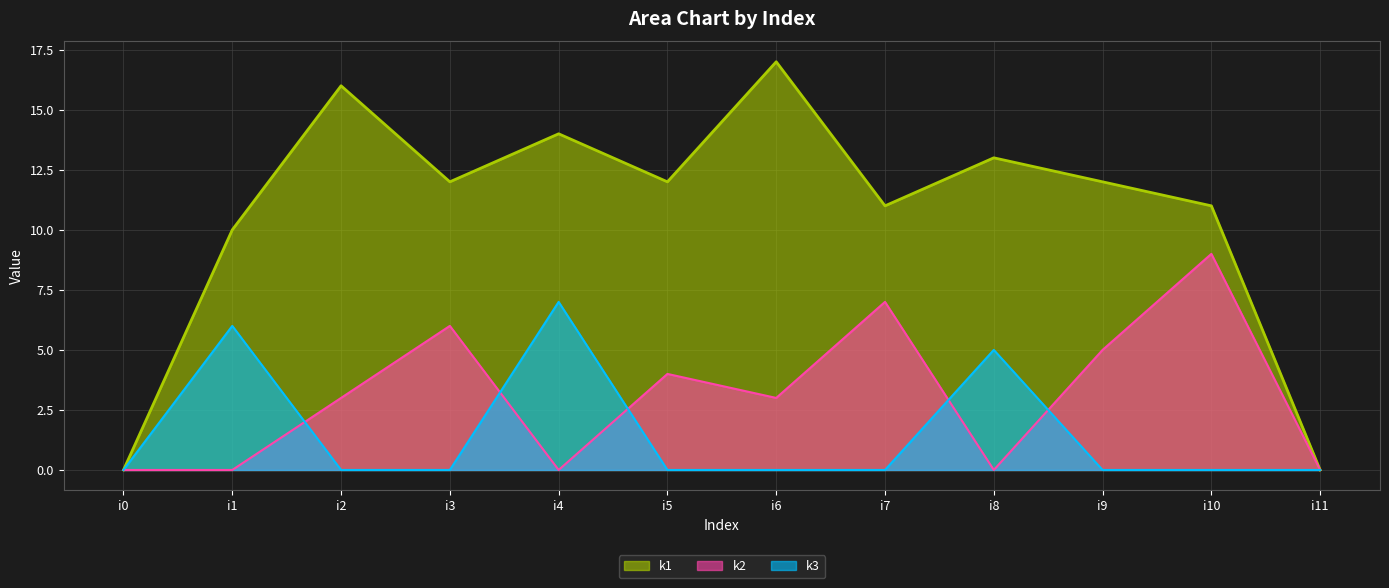

Is the value of k1 at i9 greater than the value of k2 at i5?

Yes